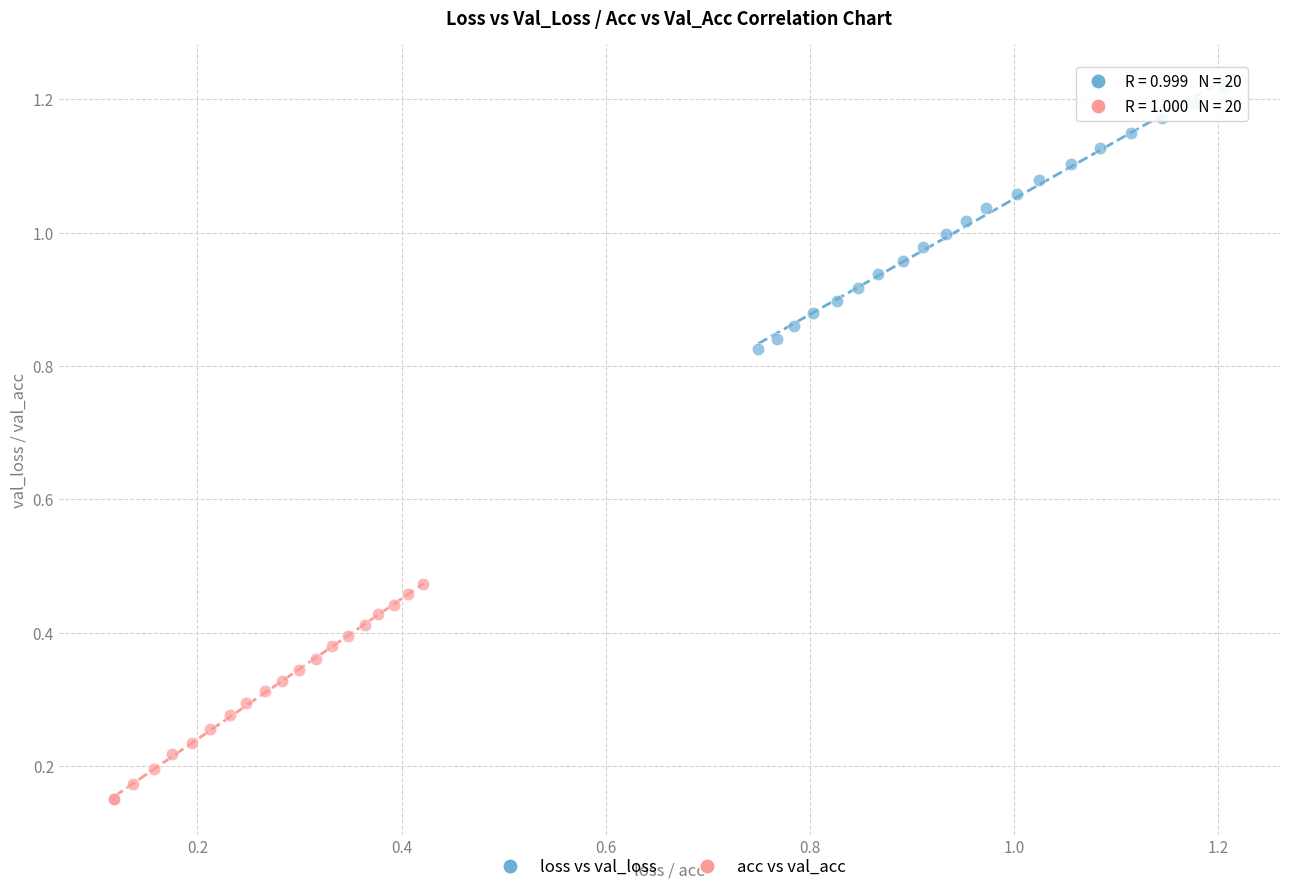

Which series contains the highest Y value?

loss vs val_loss